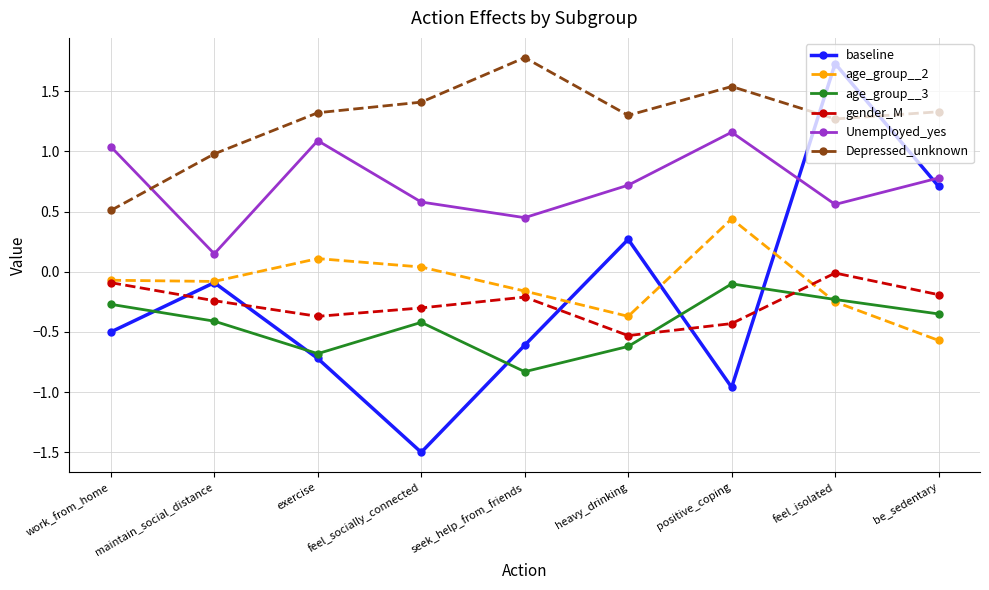

What is the label of the 9th point from the left?

be_sedentary